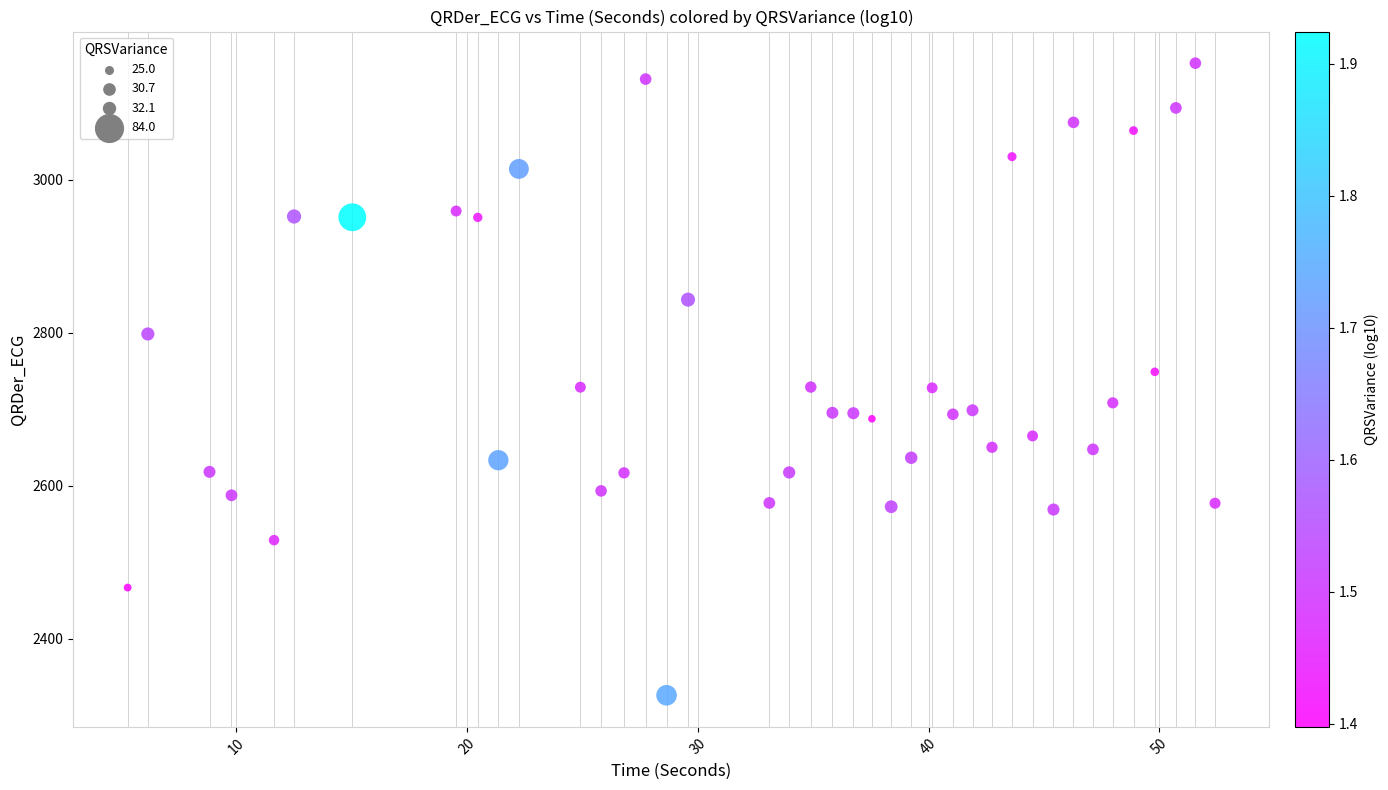

What is the range of Y values (max minus min)?

825.7